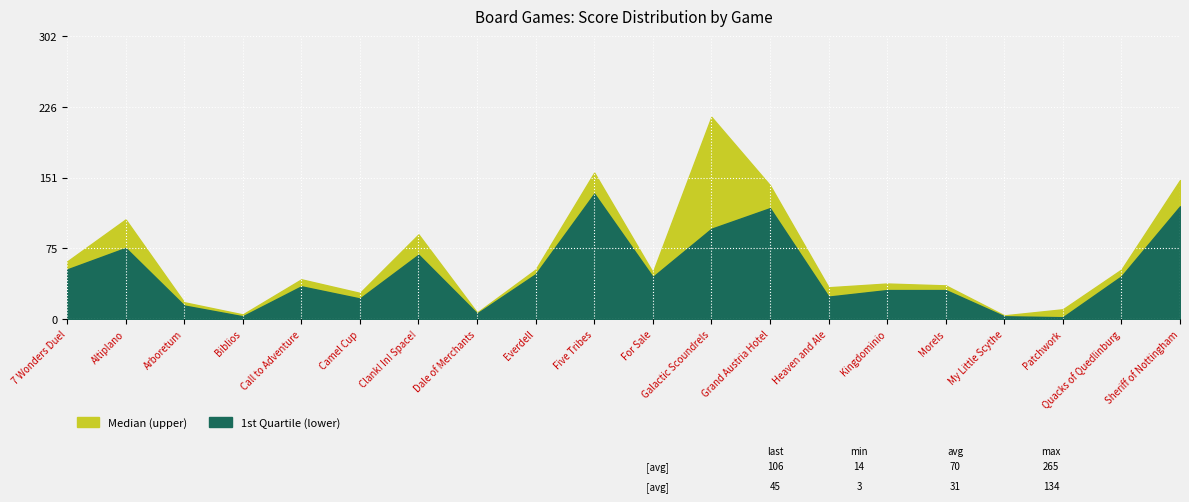

What position from the right is Altiplano?

19